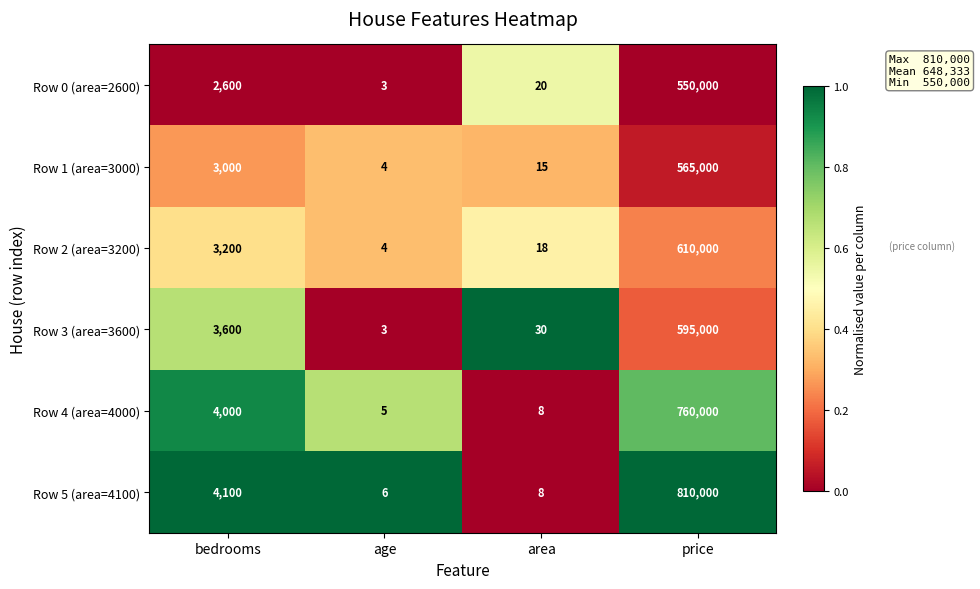

What is the minimum value for Row 2 (area=3200)?

4